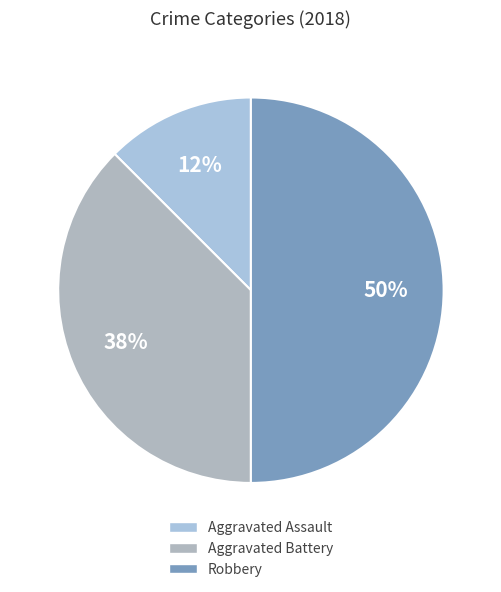

How many segments does this pie chart have?

3